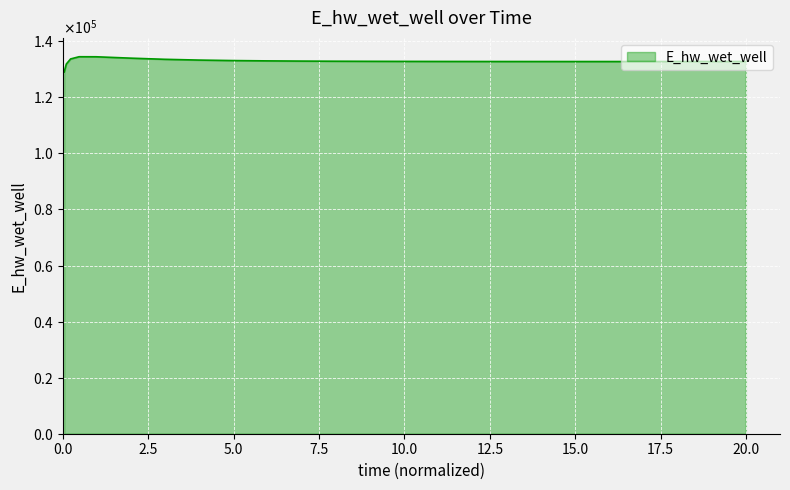

What is the greatest value displayed?

134481.1